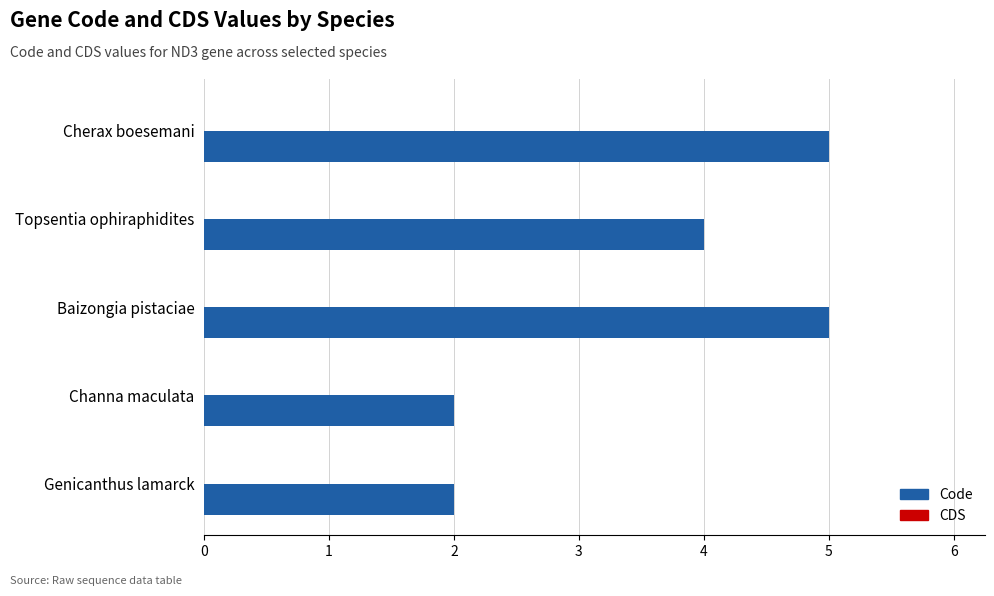

What is the change in value from Baizongia pistaciae to Genicanthus lamarck?

-3